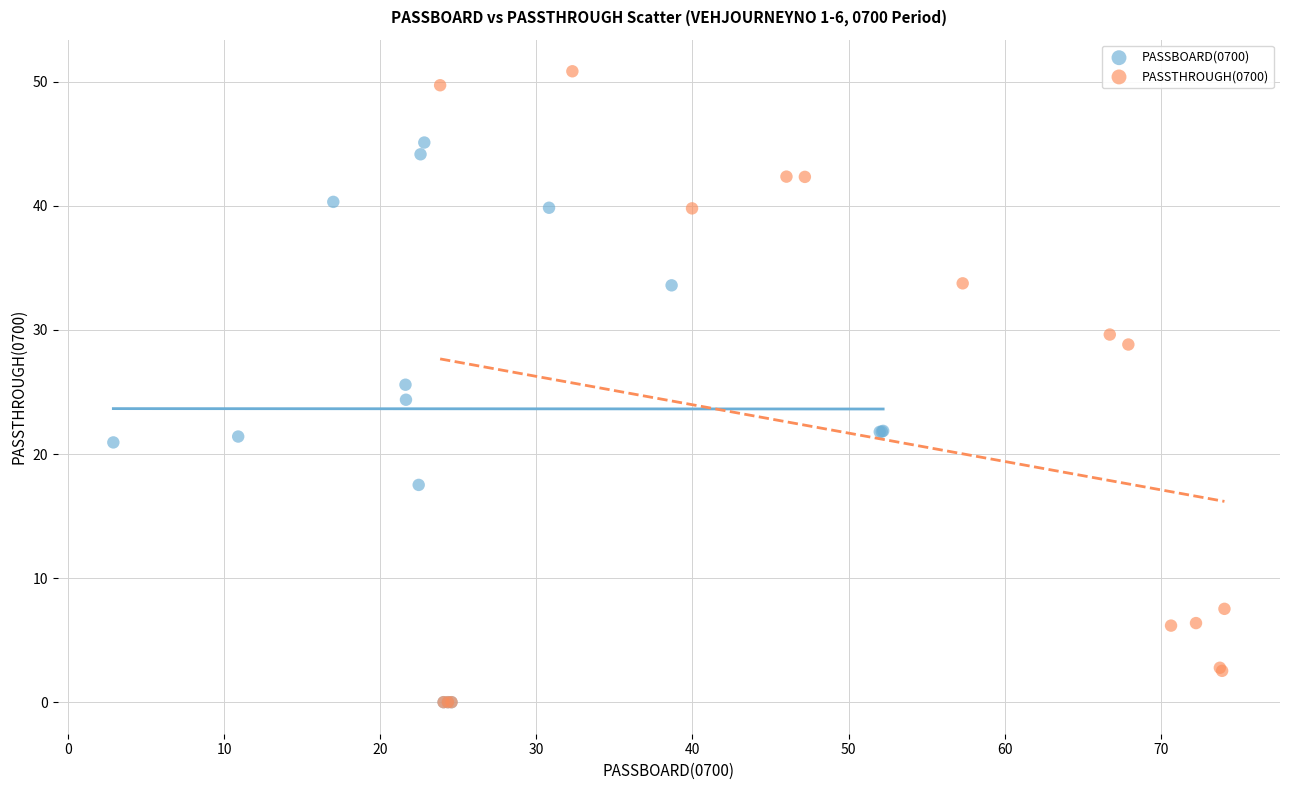

Which series contains the highest Y value?

PASSTHROUGH(0700)